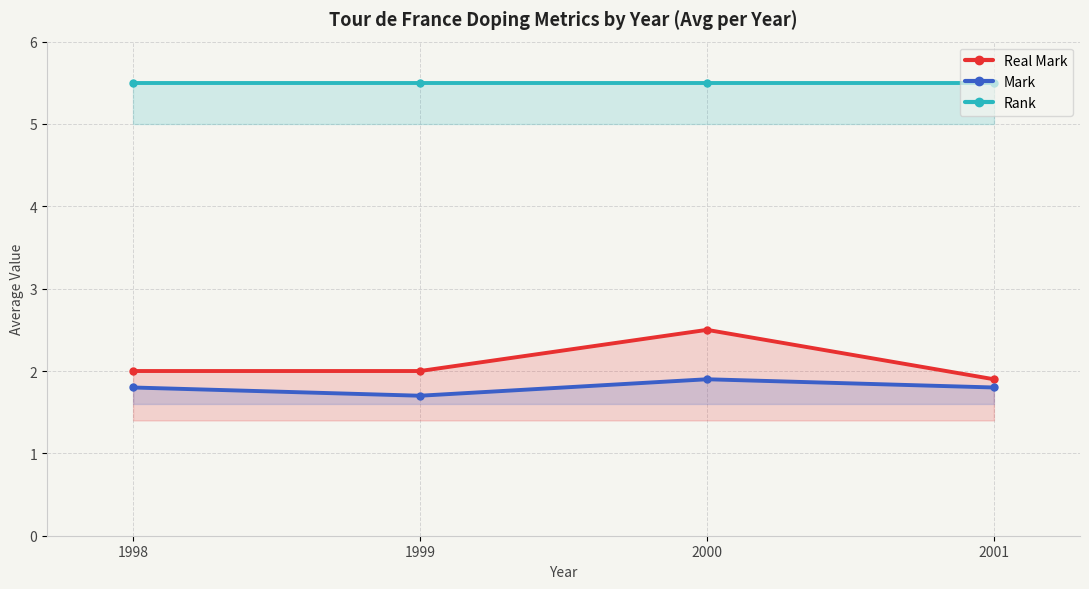

What is the average value of the Mark series?

1.8